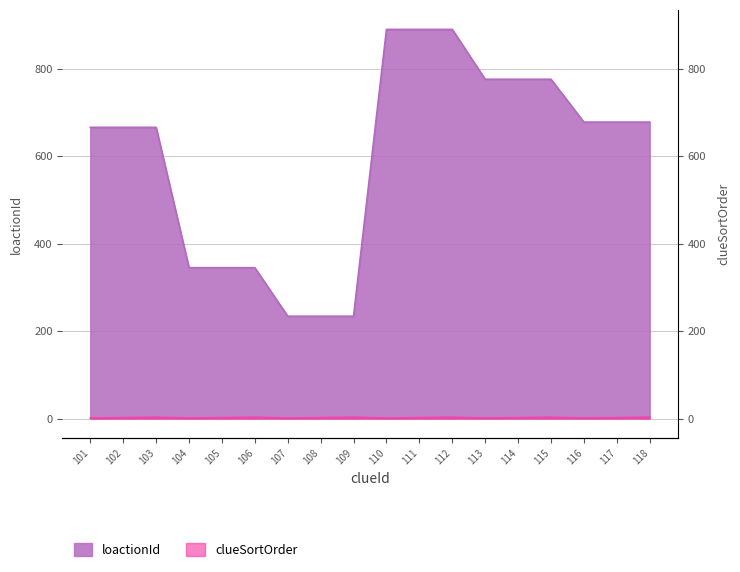

What is the sum of the clueSortOrder values at 105 and 117?

4